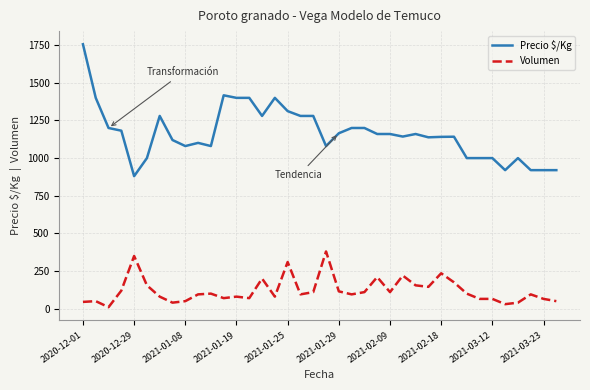

Which series has the largest total across all categories?

Precio $/Kg